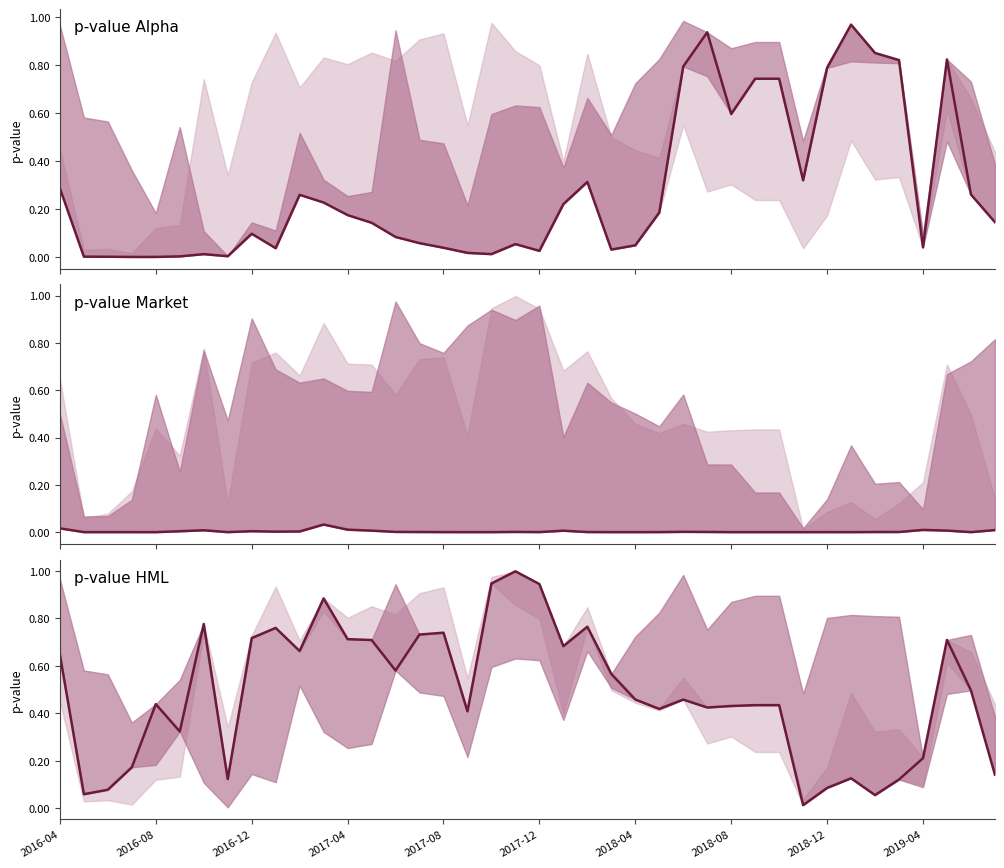

True or false: pvalue_alpha and pvalue_Market intersect in this chart.

True